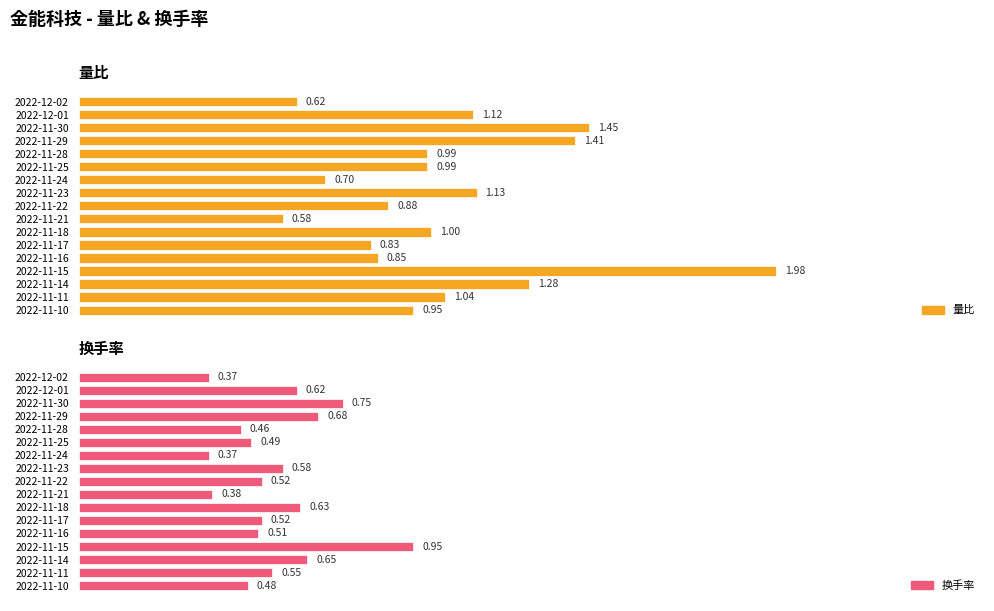

Which series changed the most between 2022-11-24 and 2022-11-10?

量比